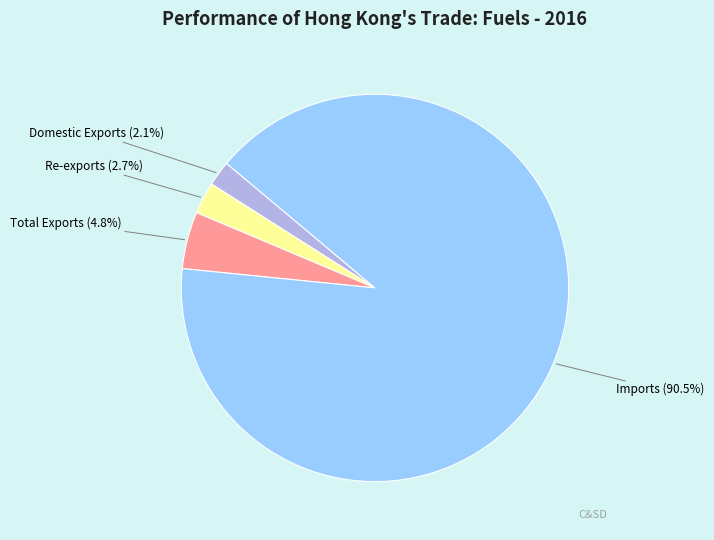

Does any single category account for the majority?

Yes